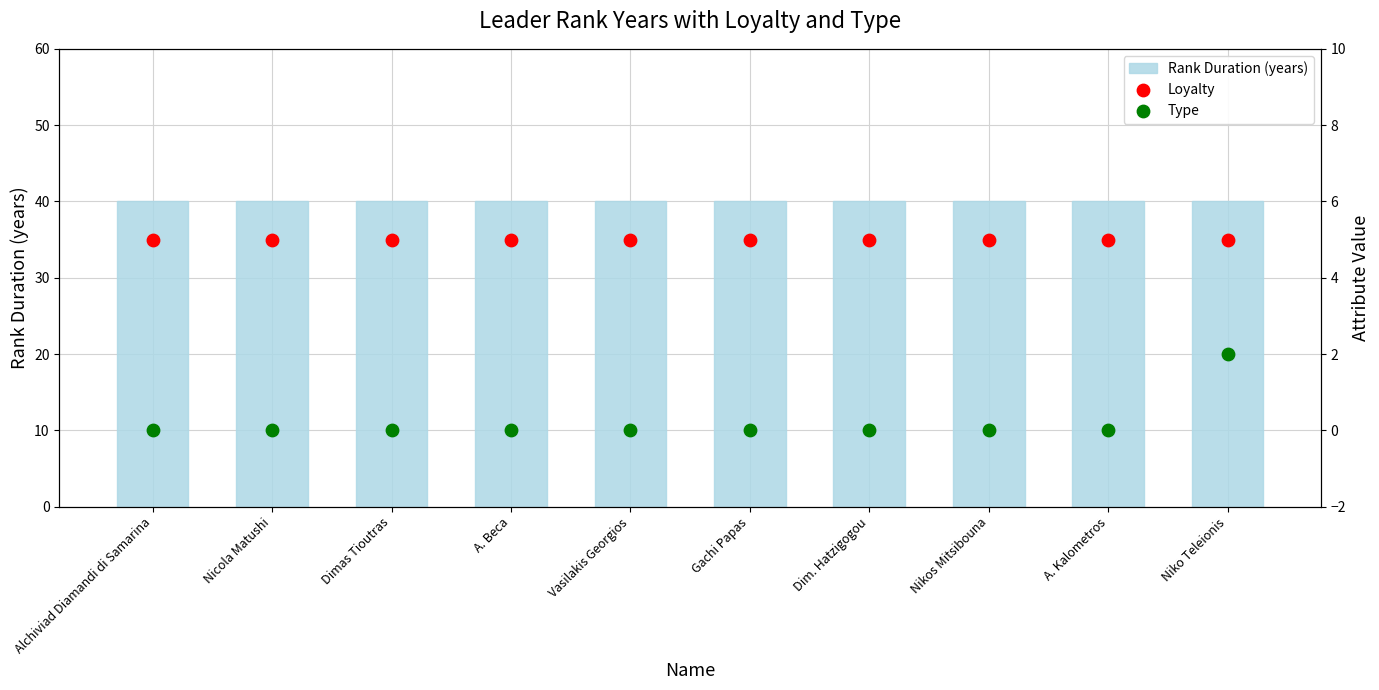

Which series contains the lowest Y value?

Type